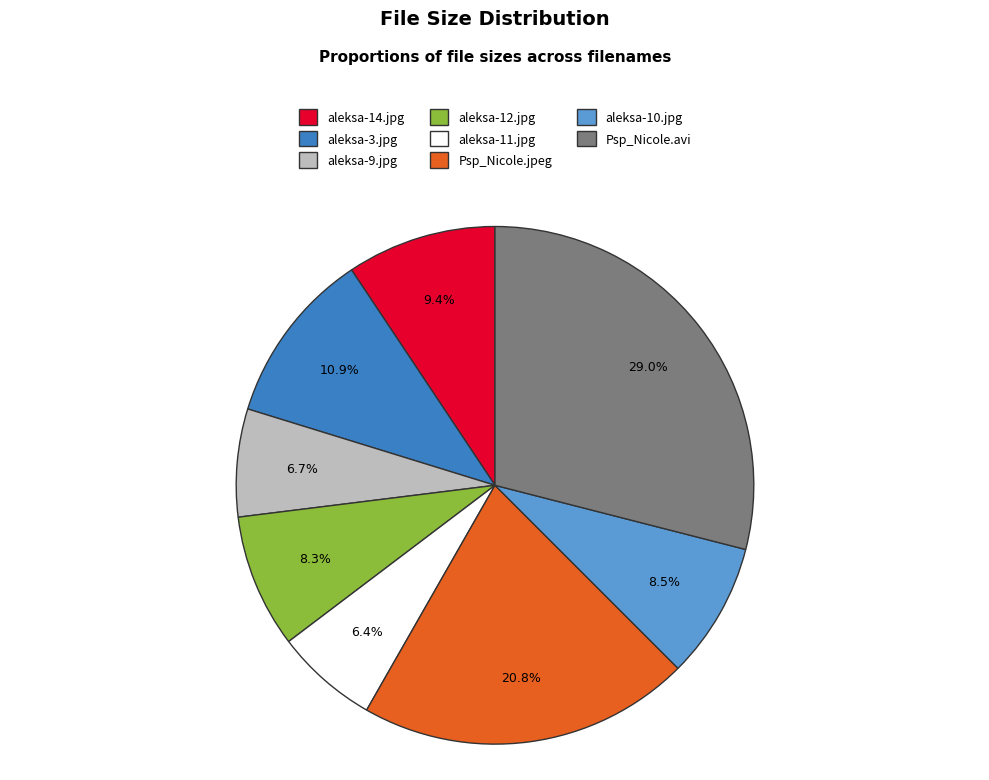

Is there a majority slice in this chart?

No